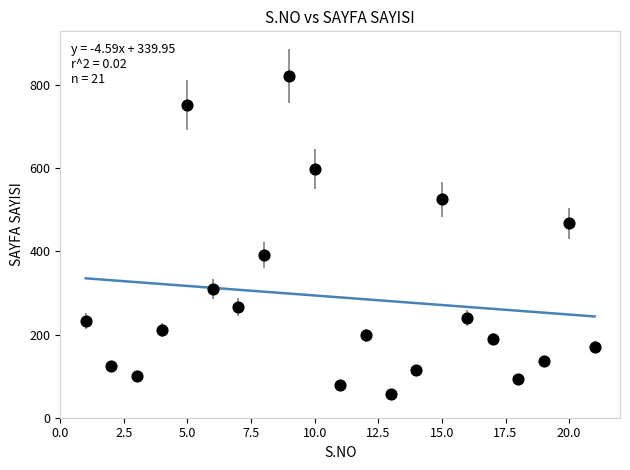

What Y value in the scatter plot is closest to 439?

468